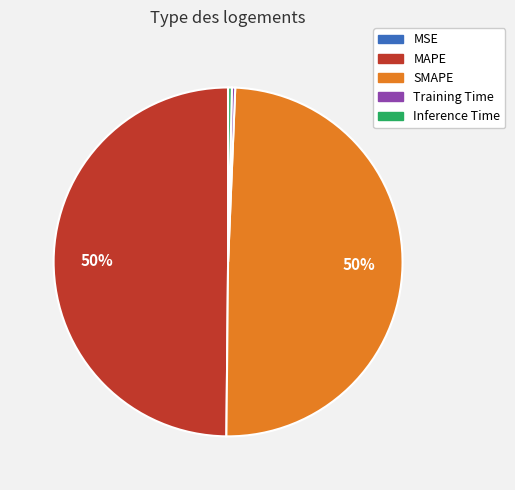

Combined, do SMAPE and MAPE account for over 50%?

Yes